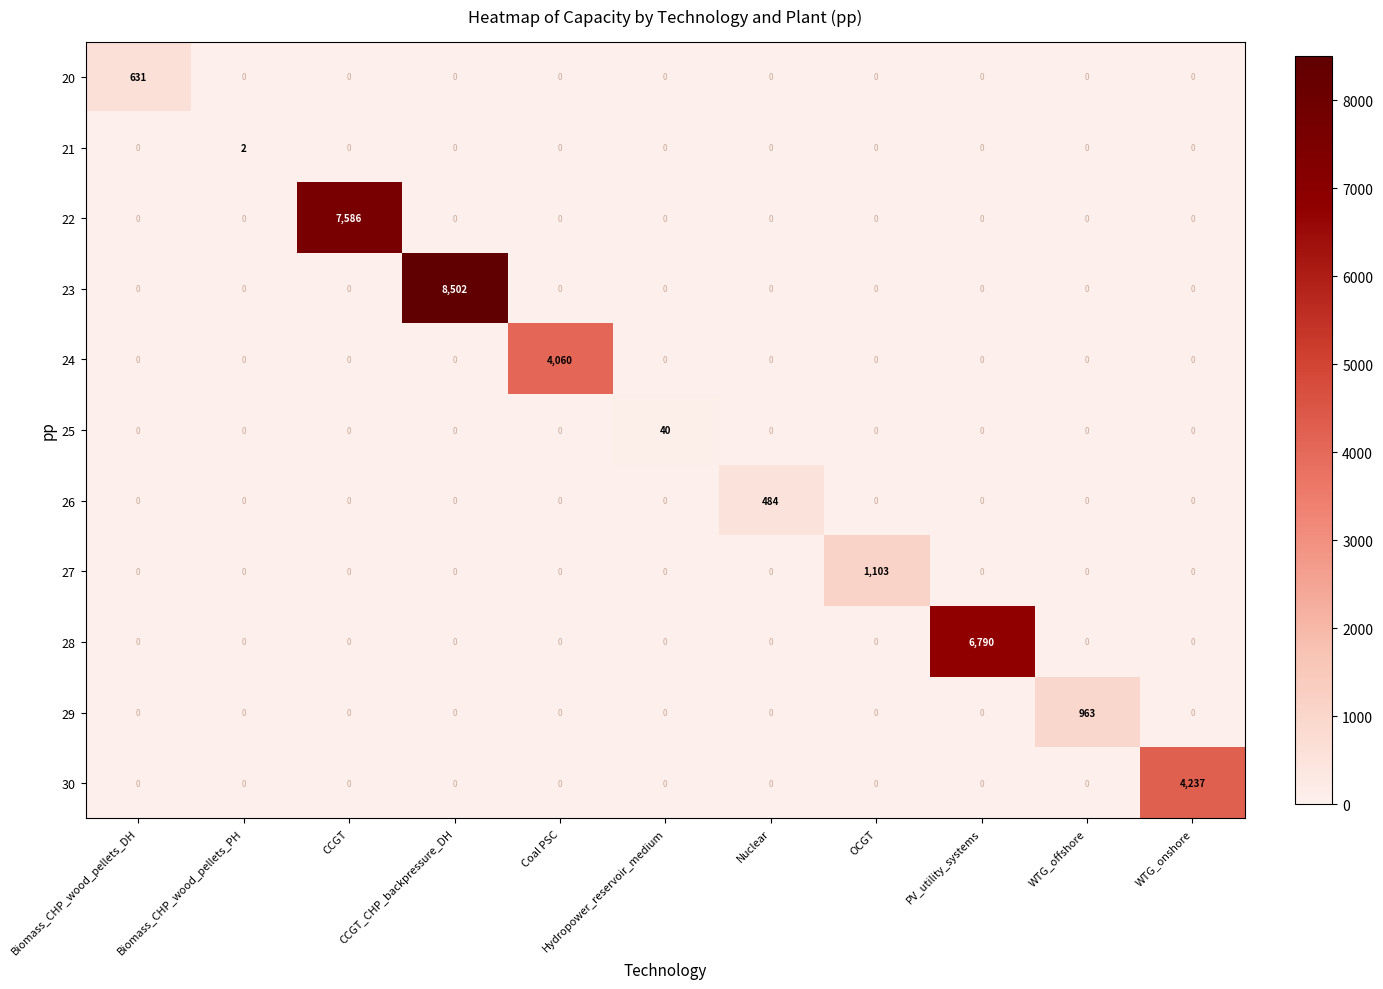

How many distinct data groups are displayed?

11